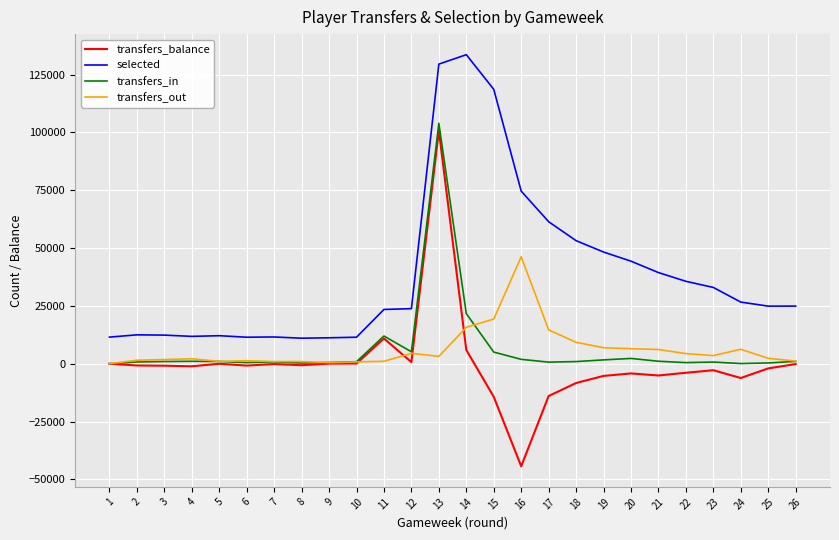

Which series has the widest spread of values?

transfers_balance